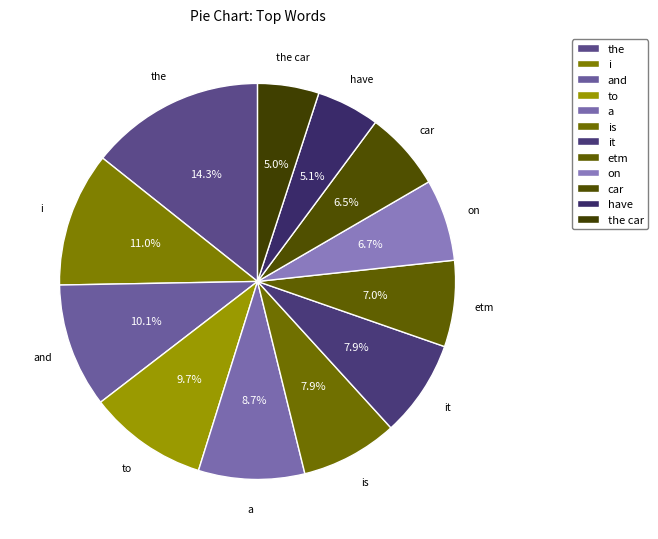

Combined, do a and the account for over 50%?

No